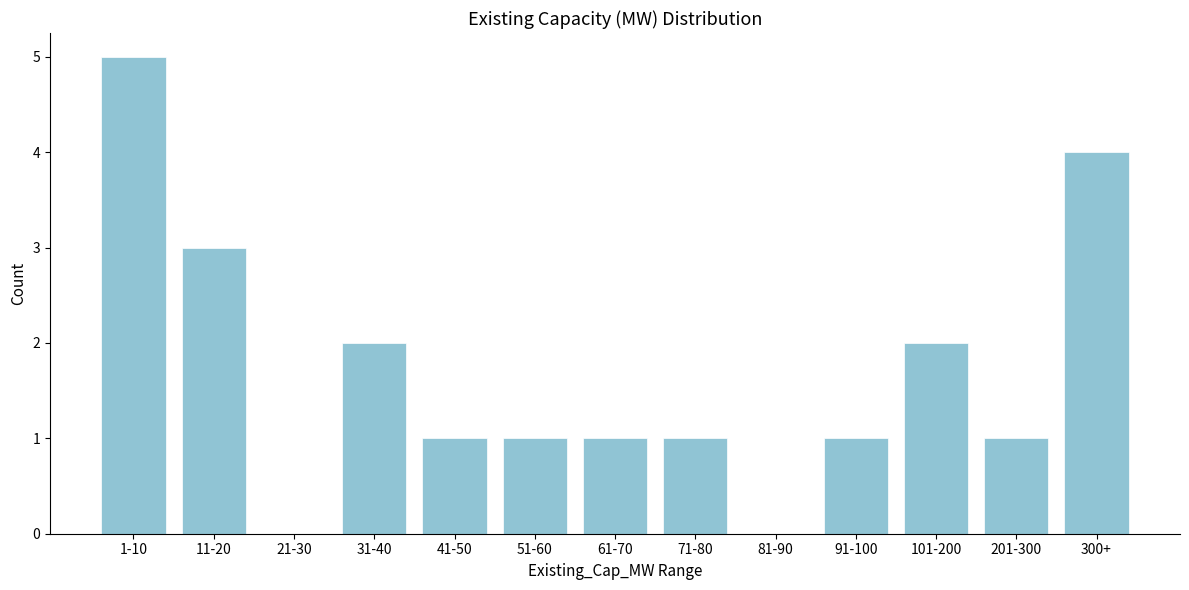

Reading left to right, transcribe all the data shown in this chart.

1-10=5	11-20=3	21-30=0	31-40=2	41-50=1	51-60=1	61-70=1	71-80=1	81-90=0	91-100=1	101-200=2	201-300=1	300+=4